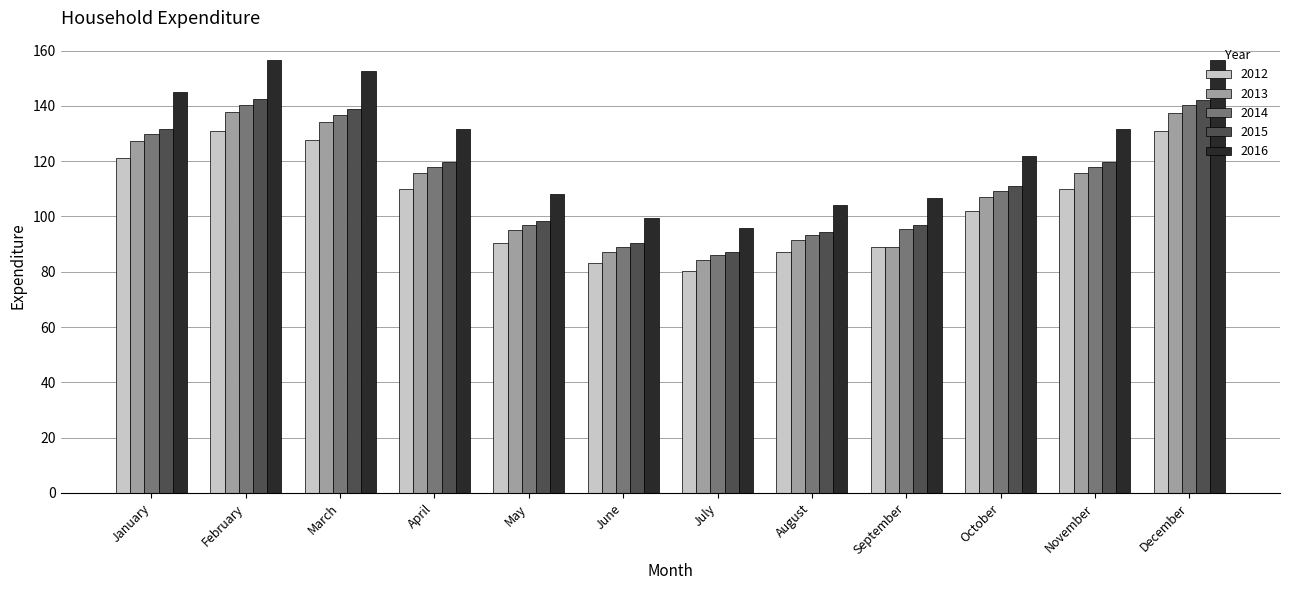

The 2016 series shows 55.3 at September. True or false?

False